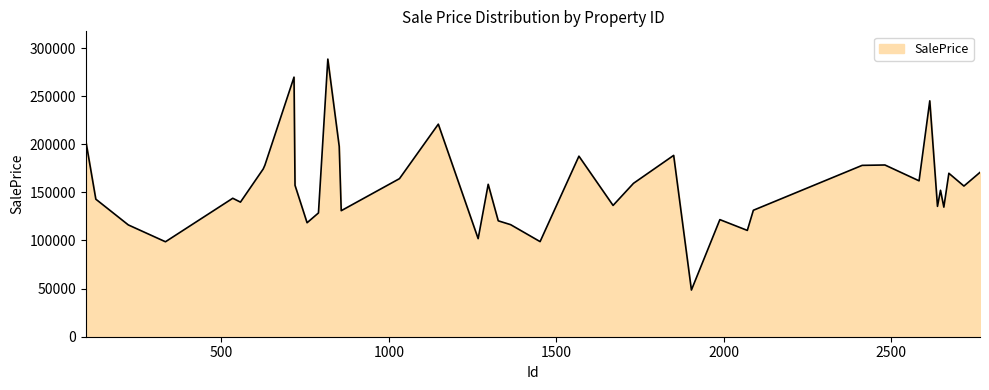

What is the minimum value shown in the chart?

48516.0